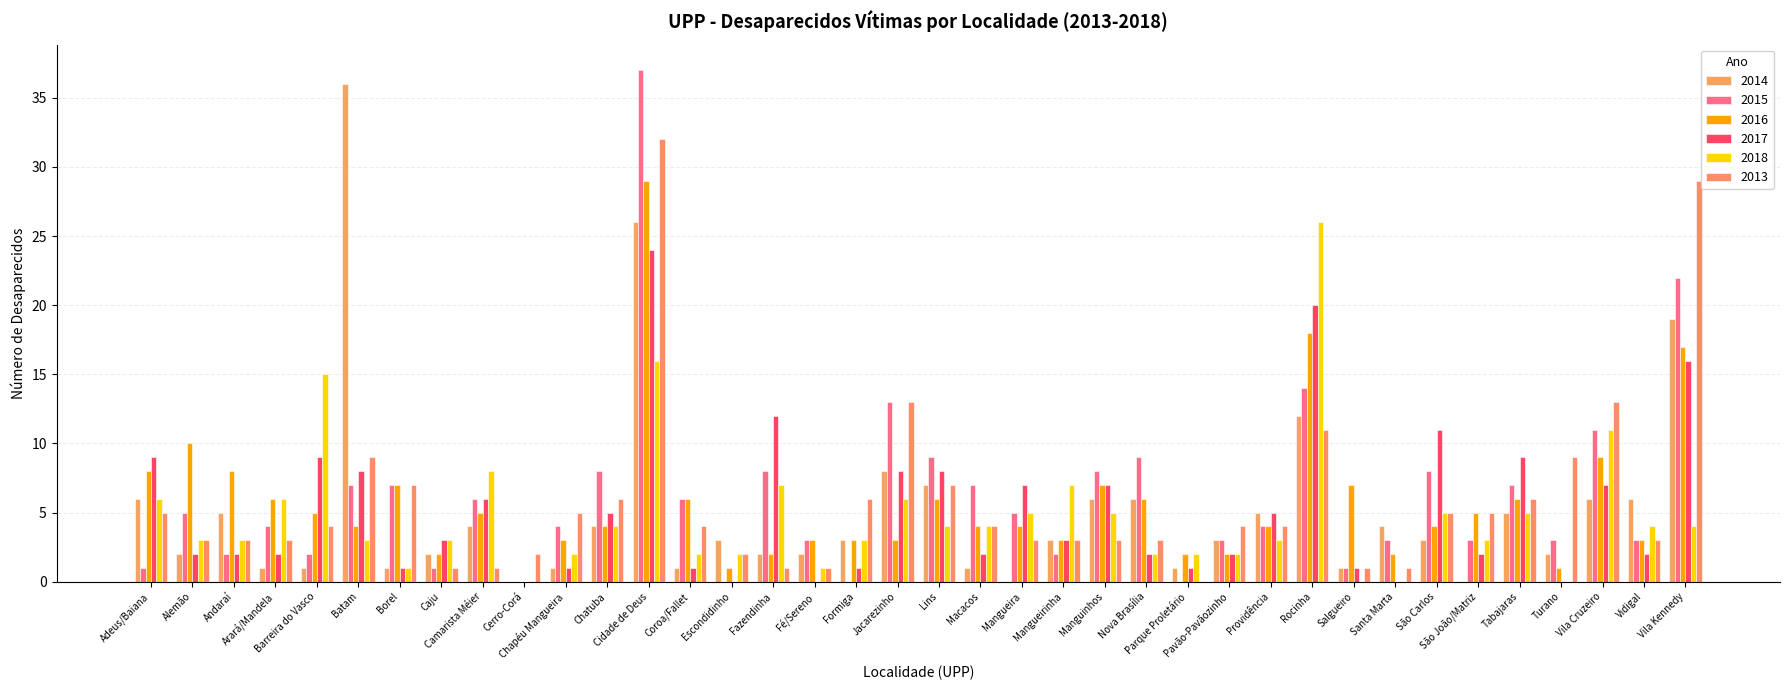

Reading right to left, list all the values displayed in this chart.

2014: Vila Kennedy=19	Vidigal=6	Vila Cruzeiro=6	Turano=2	Tabajaras=5	São João/Matriz=0	São Carlos=3	Santa Marta=4	Salgueiro=1	Rocinha=12	Providência=5	Pavão-Pavãozinho=3	Parque Proletário=1	Nova Brasília=6	Manguinhos=6	Mangueirinha=3	Mangueira=0	Macacos=1	Lins=7	Jacarezinho=8	Formiga=3	Fé/Sereno=2	Fazendinha=2	Escondidinho=3	Coroa/Fallet=1	Cidade de Deus=26	Chatuba=4	Chapéu Mangueira=1	Cerro-Corá=0	Camarista Méier=4	Caju=2	Borel=1	Batam=36	Barreira do Vasco=1	Arará/Mandela=1	Andaraí=5	Alemão=2	Adeus/Baiana=6
2015: Vila Kennedy=22	Vidigal=3	Vila Cruzeiro=11	Turano=3	Tabajaras=7	São João/Matriz=3	São Carlos=8	Santa Marta=3	Salgueiro=1	Rocinha=14	Providência=4	Pavão-Pavãozinho=3	Parque Proletário=0	Nova Brasília=9	Manguinhos=8	Mangueirinha=2	Mangueira=5	Macacos=7	Lins=9	Jacarezinho=13	Formiga=0	Fé/Sereno=3	Fazendinha=8	Escondidinho=0	Coroa/Fallet=6	Cidade de Deus=37	Chatuba=8	Chapéu Mangueira=4	Cerro-Corá=0	Camarista Méier=6	Caju=1	Borel=7	Batam=7	Barreira do Vasco=2	Arará/Mandela=4	Andaraí=2	Alemão=5	Adeus/Baiana=1
2016: Vila Kennedy=17	Vidigal=3	Vila Cruzeiro=9	Turano=1	Tabajaras=6	São João/Matriz=5	São Carlos=4	Santa Marta=2	Salgueiro=7	Rocinha=18	Providência=4	Pavão-Pavãozinho=2	Parque Proletário=2	Nova Brasília=6	Manguinhos=7	Mangueirinha=3	Mangueira=4	Macacos=4	Lins=6	Jacarezinho=3	Formiga=3	Fé/Sereno=3	Fazendinha=2	Escondidinho=1	Coroa/Fallet=6	Cidade de Deus=29	Chatuba=4	Chapéu Mangueira=3	Cerro-Corá=0	Camarista Méier=5	Caju=2	Borel=7	Batam=4	Barreira do Vasco=5	Arará/Mandela=6	Andaraí=8	Alemão=10	Adeus/Baiana=8
2017: Vila Kennedy=16	Vidigal=2	Vila Cruzeiro=7	Turano=0	Tabajaras=9	São João/Matriz=2	São Carlos=11	Santa Marta=0	Salgueiro=1	Rocinha=20	Providência=5	Pavão-Pavãozinho=2	Parque Proletário=1	Nova Brasília=2	Manguinhos=7	Mangueirinha=3	Mangueira=7	Macacos=2	Lins=8	Jacarezinho=8	Formiga=1	Fé/Sereno=0	Fazendinha=12	Escondidinho=0	Coroa/Fallet=1	Cidade de Deus=24	Chatuba=5	Chapéu Mangueira=1	Cerro-Corá=0	Camarista Méier=6	Caju=3	Borel=1	Batam=8	Barreira do Vasco=9	Arará/Mandela=2	Andaraí=2	Alemão=2	Adeus/Baiana=9
2018: Vila Kennedy=4	Vidigal=4	Vila Cruzeiro=11	Turano=0	Tabajaras=5	São João/Matriz=3	São Carlos=5	Santa Marta=0	Salgueiro=0	Rocinha=26	Providência=3	Pavão-Pavãozinho=2	Parque Proletário=2	Nova Brasília=2	Manguinhos=5	Mangueirinha=7	Mangueira=5	Macacos=4	Lins=4	Jacarezinho=6	Formiga=3	Fé/Sereno=1	Fazendinha=7	Escondidinho=2	Coroa/Fallet=2	Cidade de Deus=16	Chatuba=4	Chapéu Mangueira=2	Cerro-Corá=0	Camarista Méier=8	Caju=3	Borel=1	Batam=3	Barreira do Vasco=15	Arará/Mandela=6	Andaraí=3	Alemão=3	Adeus/Baiana=6
2013: Vila Kennedy=29	Vidigal=3	Vila Cruzeiro=13	Turano=9	Tabajaras=6	São João/Matriz=5	São Carlos=5	Santa Marta=1	Salgueiro=1	Rocinha=11	Providência=4	Pavão-Pavãozinho=4	Parque Proletário=0	Nova Brasília=3	Manguinhos=3	Mangueirinha=3	Mangueira=3	Macacos=4	Lins=7	Jacarezinho=13	Formiga=6	Fé/Sereno=1	Fazendinha=1	Escondidinho=2	Coroa/Fallet=4	Cidade de Deus=32	Chatuba=6	Chapéu Mangueira=5	Cerro-Corá=2	Camarista Méier=1	Caju=1	Borel=7	Batam=9	Barreira do Vasco=4	Arará/Mandela=3	Andaraí=3	Alemão=3	Adeus/Baiana=5